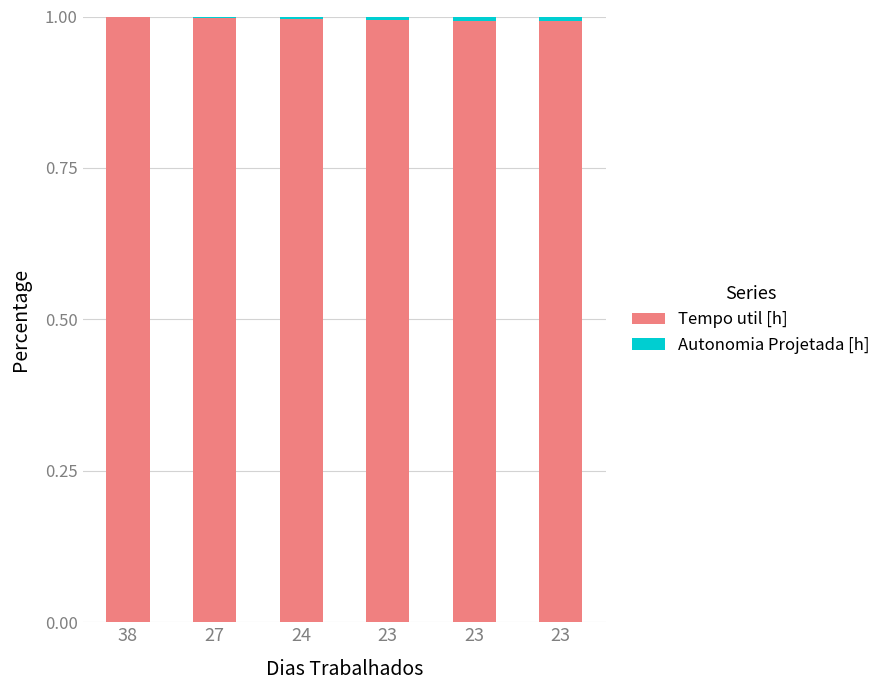

Count the number of data series in this chart.

2